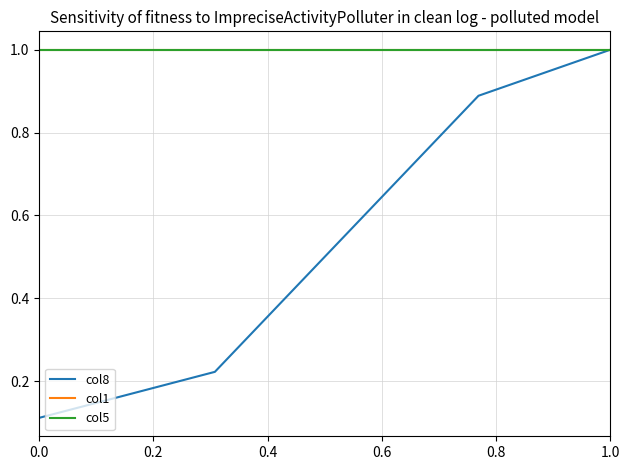

True or false: col5 and col8 cross at least once.

False